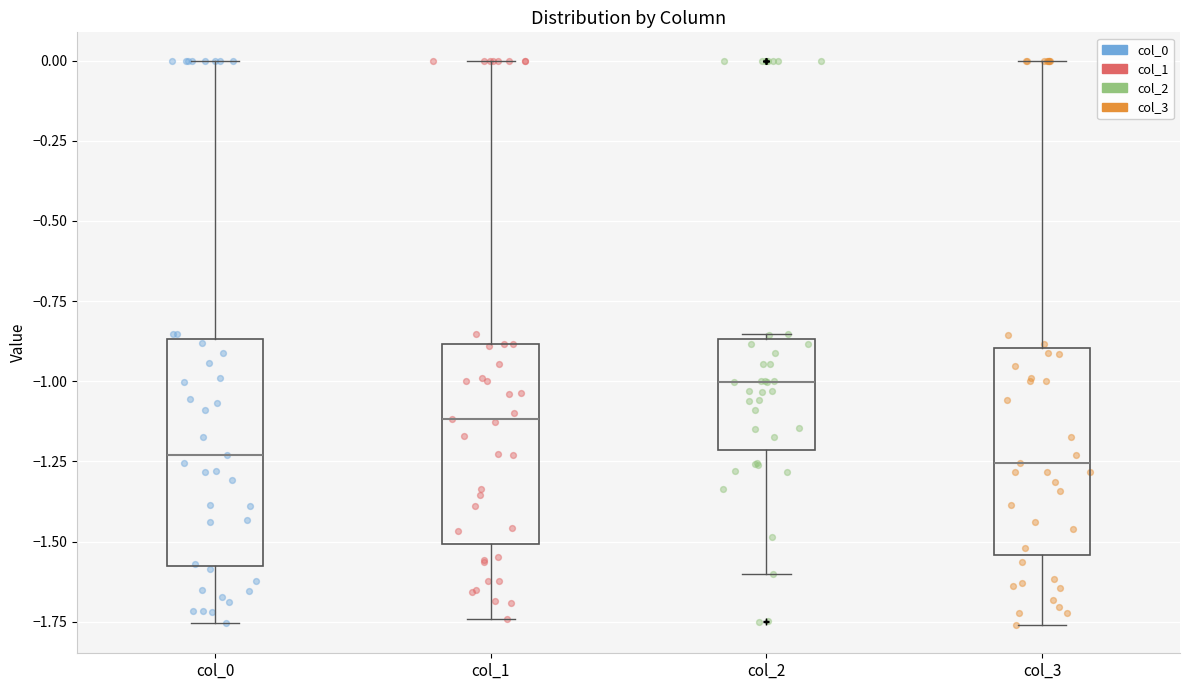

Where is the lower edge of the box for col_0 on the y-axis? The values are not printed on the chart, so give them approximately, as read against the axis.

-1.60